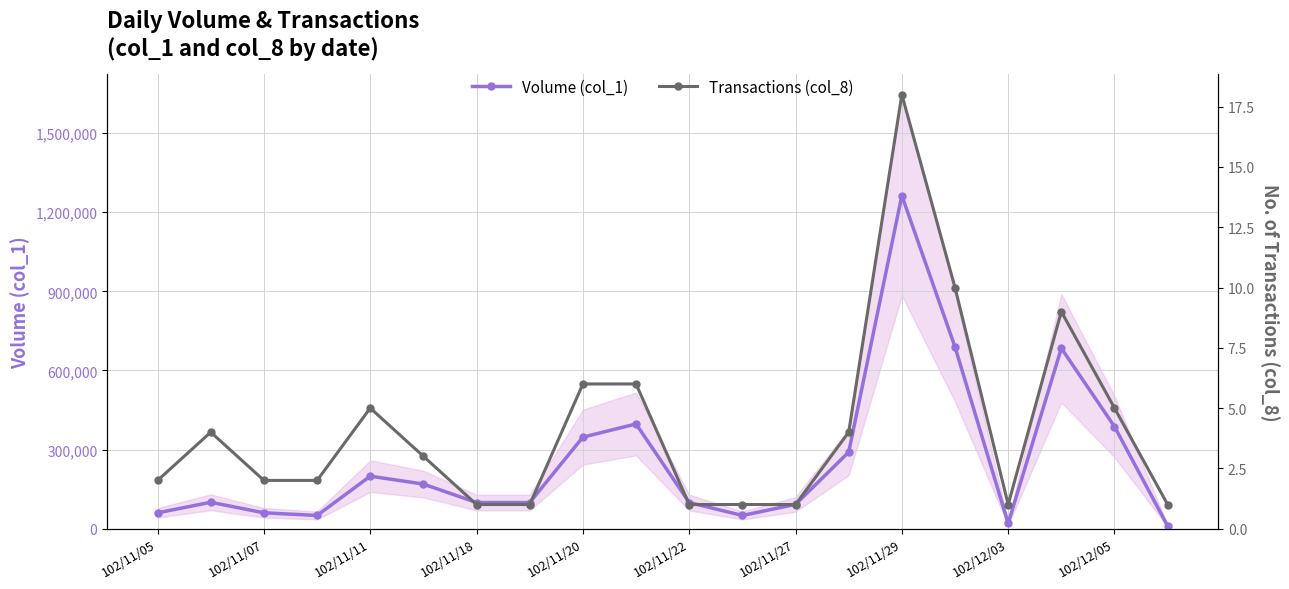

The value of Volume (col_1) at 102/11/11 is 87445. True or false?

False